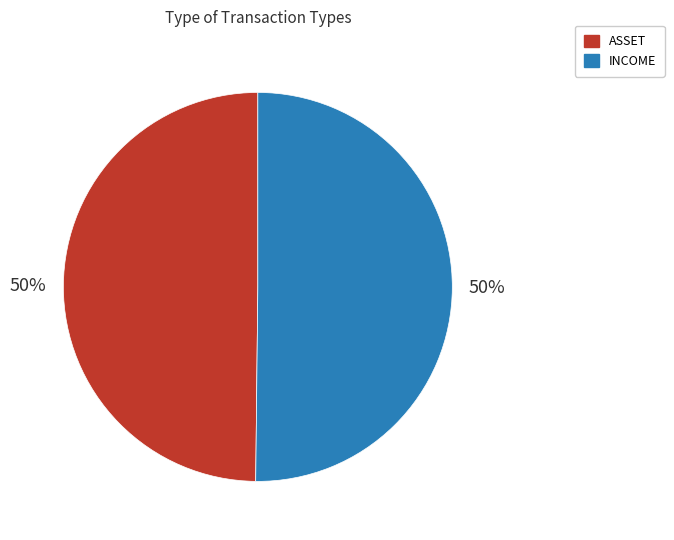

To the nearest percent, what percentage of the pie is INCOME?

50%